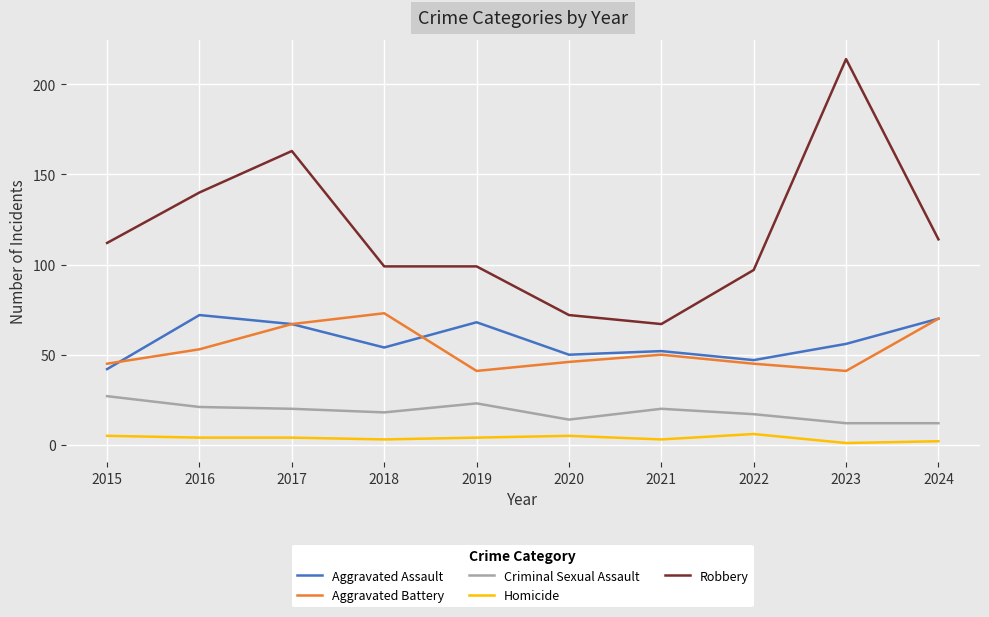

True or false: Robbery and Aggravated Assault intersect in this chart.

False